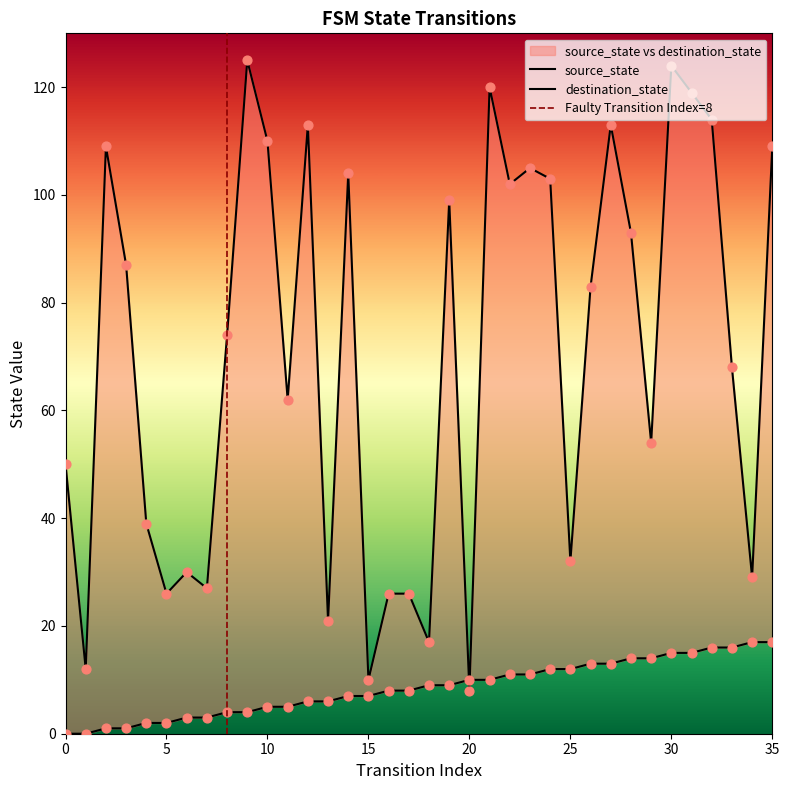

What is the total value across all series at 23?

116